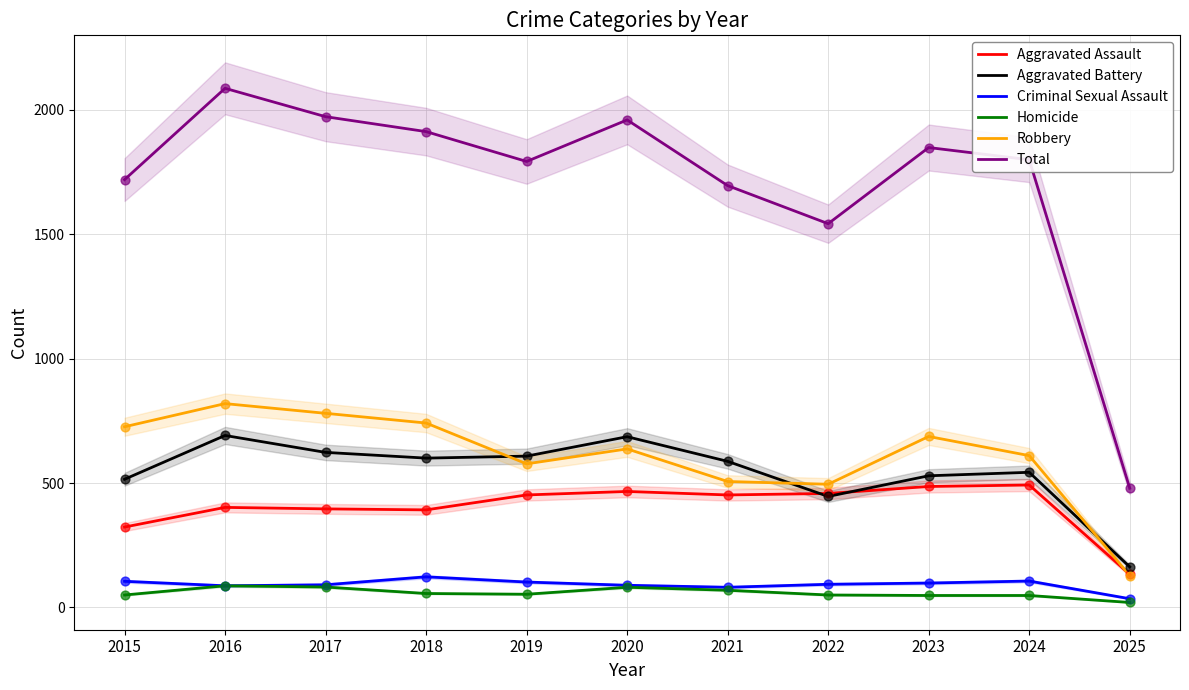

Which series has the largest total across all categories?

Total